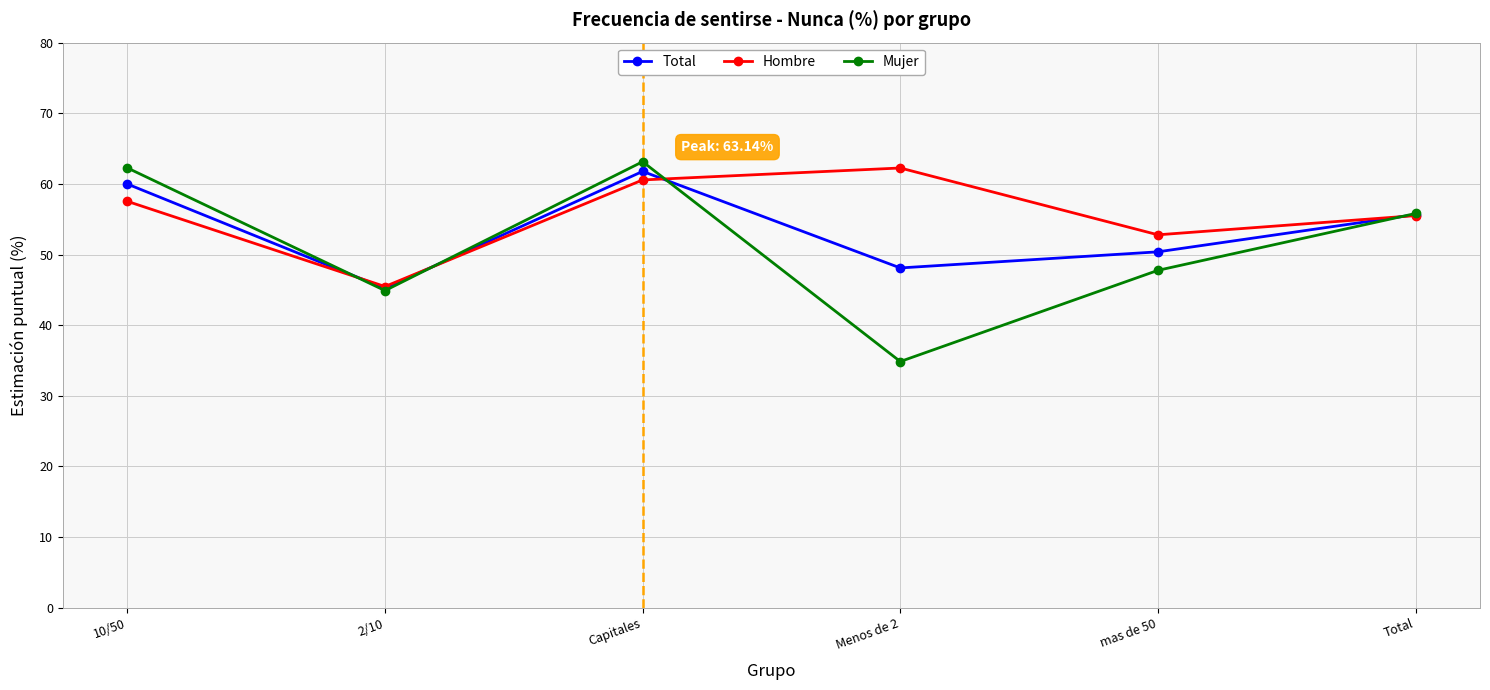

What is the difference between the highest and lowest values at Menos de 2?

27.4